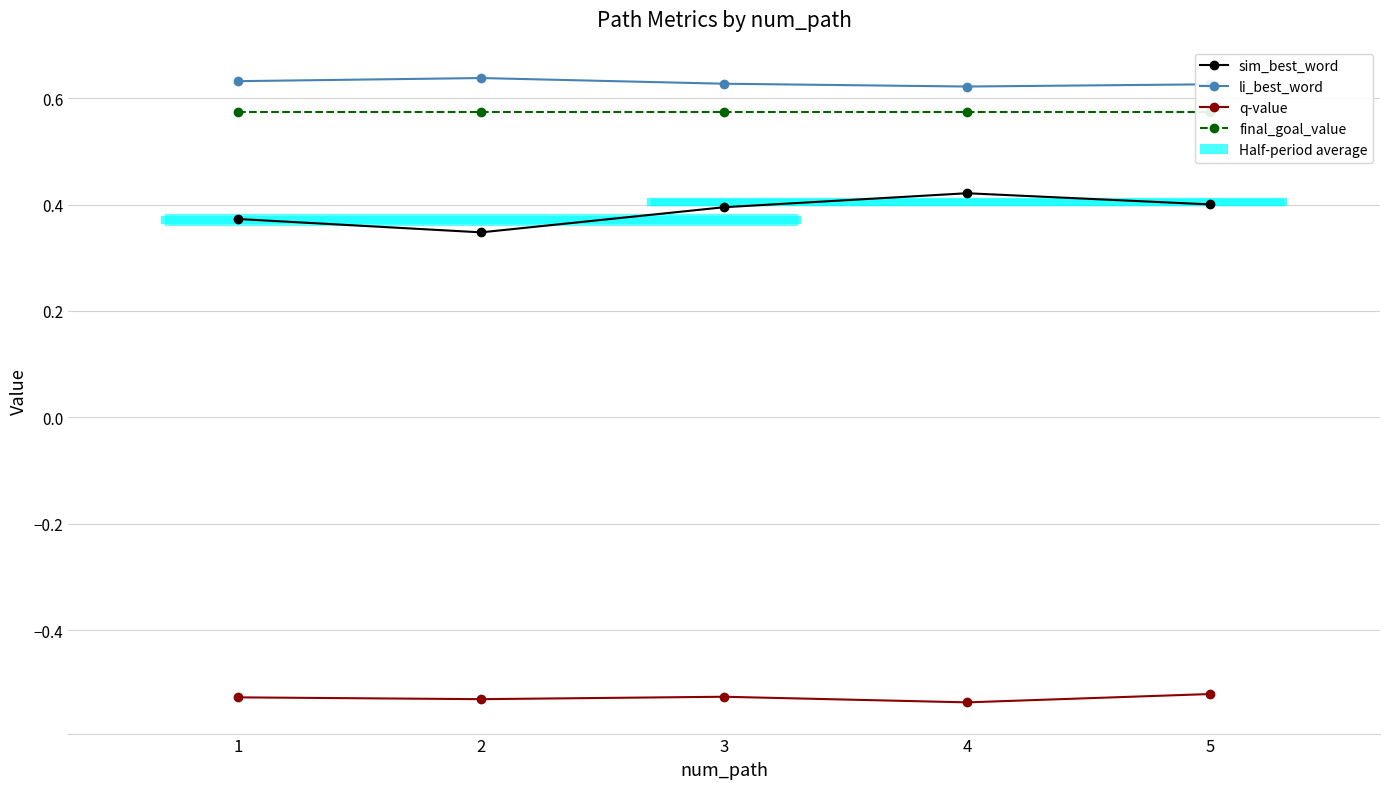

List the series in order of their peak value, highest first.

li_best_word, final_goal_value, sim_best_word, q-value